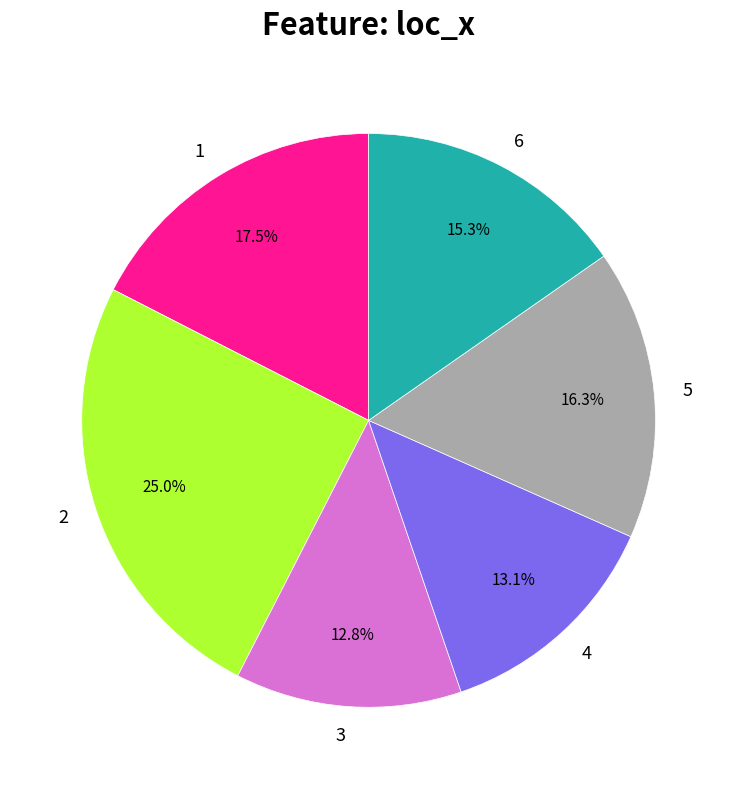

What percentage is NOT represented by 3?

87.2%